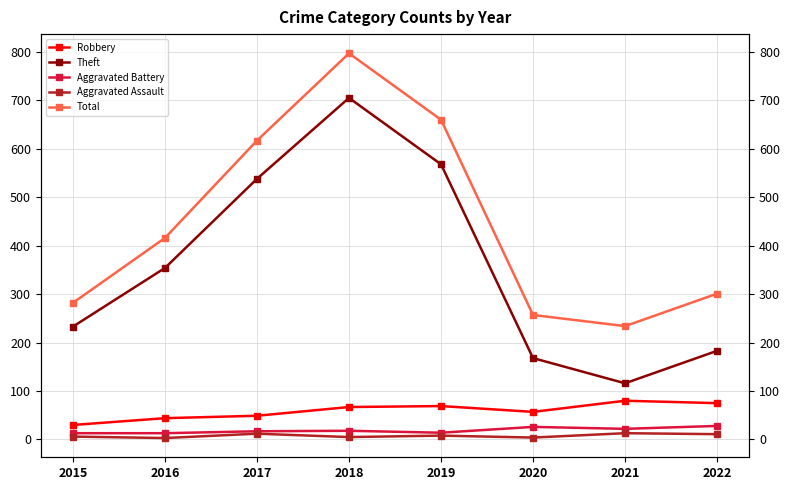

What is the spread (max minus min) of values at 2022?

290